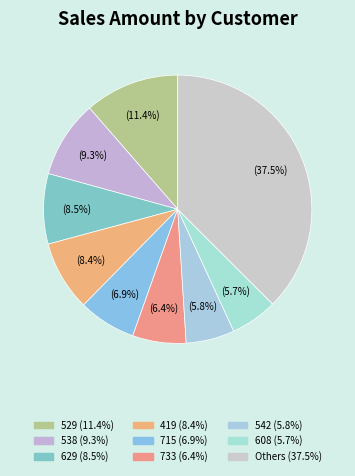

How many slices are in this pie chart?

9